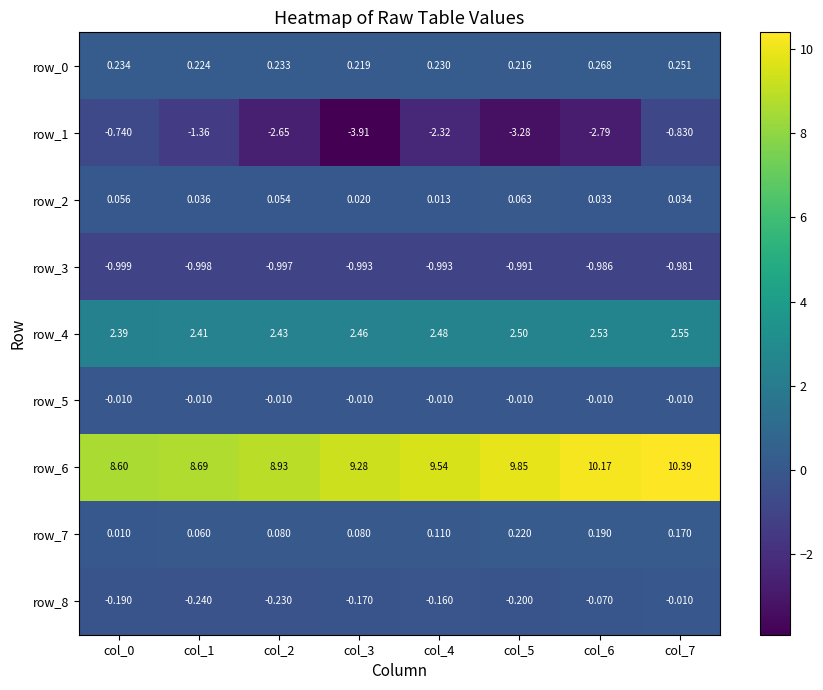

Is the value of row_4 at col_1 greater than the value of row_3 at col_2?

Yes